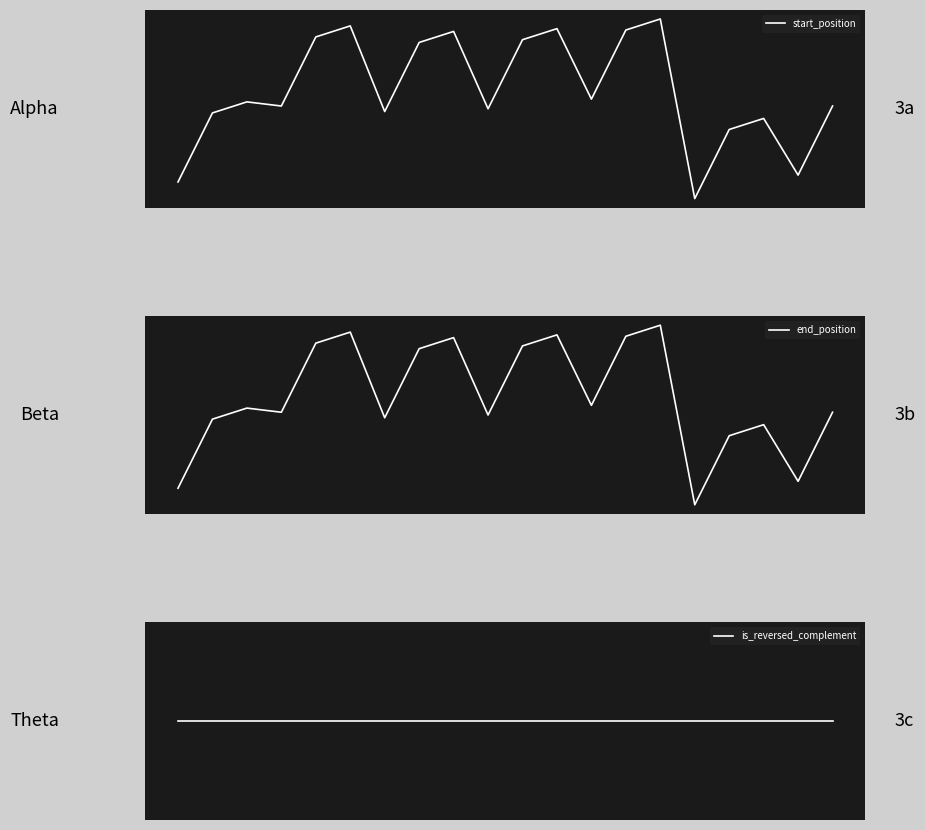

Reading left to right, what are all the values shown in this chart?

start_position: 0=27	1=77	2=85	3=82	4=132	5=140	6=78	7=128	8=136	9=80	10=130	11=138	12=87	13=137	14=145	15=15	16=65	17=73	18=32	19=82
end_position: 0=34	1=84	2=92	3=89	4=139	5=147	6=85	7=135	8=143	9=87	10=137	11=145	12=94	13=144	14=152	15=22	16=72	17=80	18=39	19=89
is_reversed_complement: 0=0	1=0	2=0	3=0	4=0	5=0	6=0	7=0	8=0	9=0	10=0	11=0	12=0	13=0	14=0	15=0	16=0	17=0	18=0	19=0